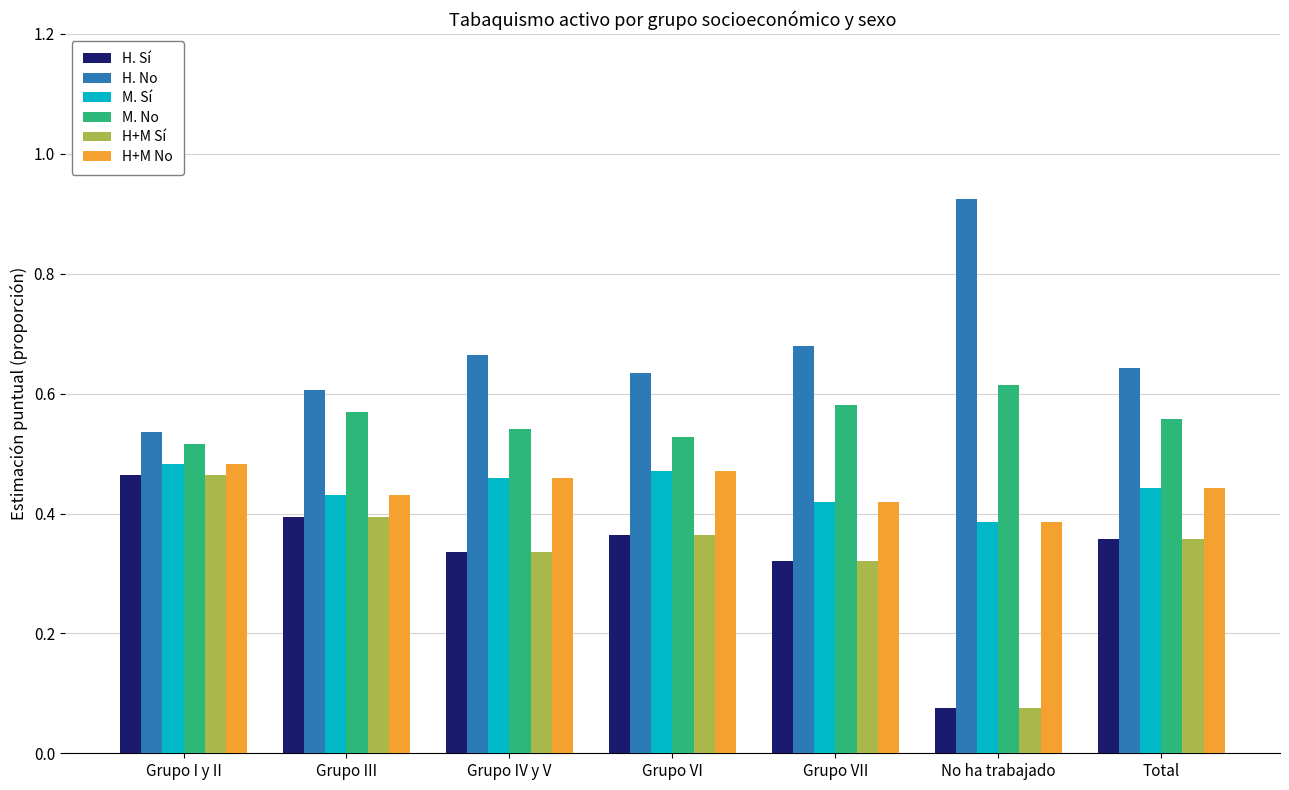

What is the total value across all series at Grupo III?

2.8